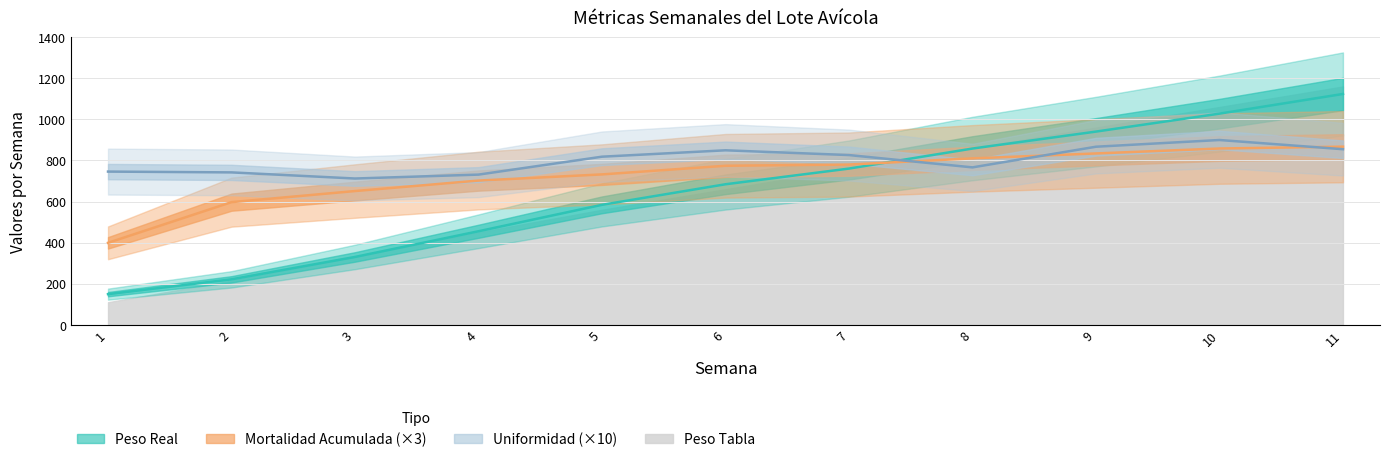

Reading left to right, list all the values displayed in this chart.

SALDO FIN SEMANA: 399.0	597.0	651.0	702.0	732.0	774.0	780.0	810.0	834.0	858.0	867.0
PESO REAL: 149.3	221.4	330.3	455.3	583.9	684.0	760.3	857.9	940.4	1027.7	1123.4
UNIFORMIDAD: 745.7	741.8	712.0	731.0	818.2	849.3	826.1	766.2	866.7	899.4	854.6